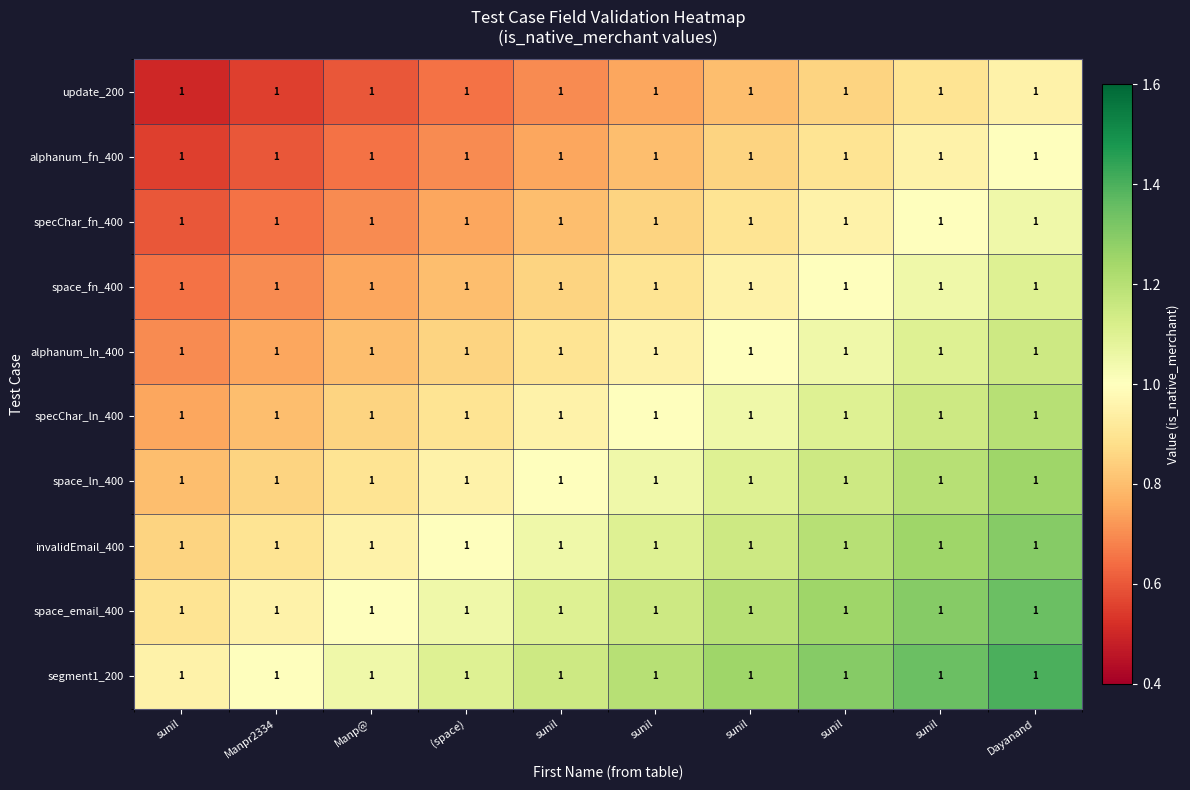

What is the average value of the space_fn_400 series?

0.9